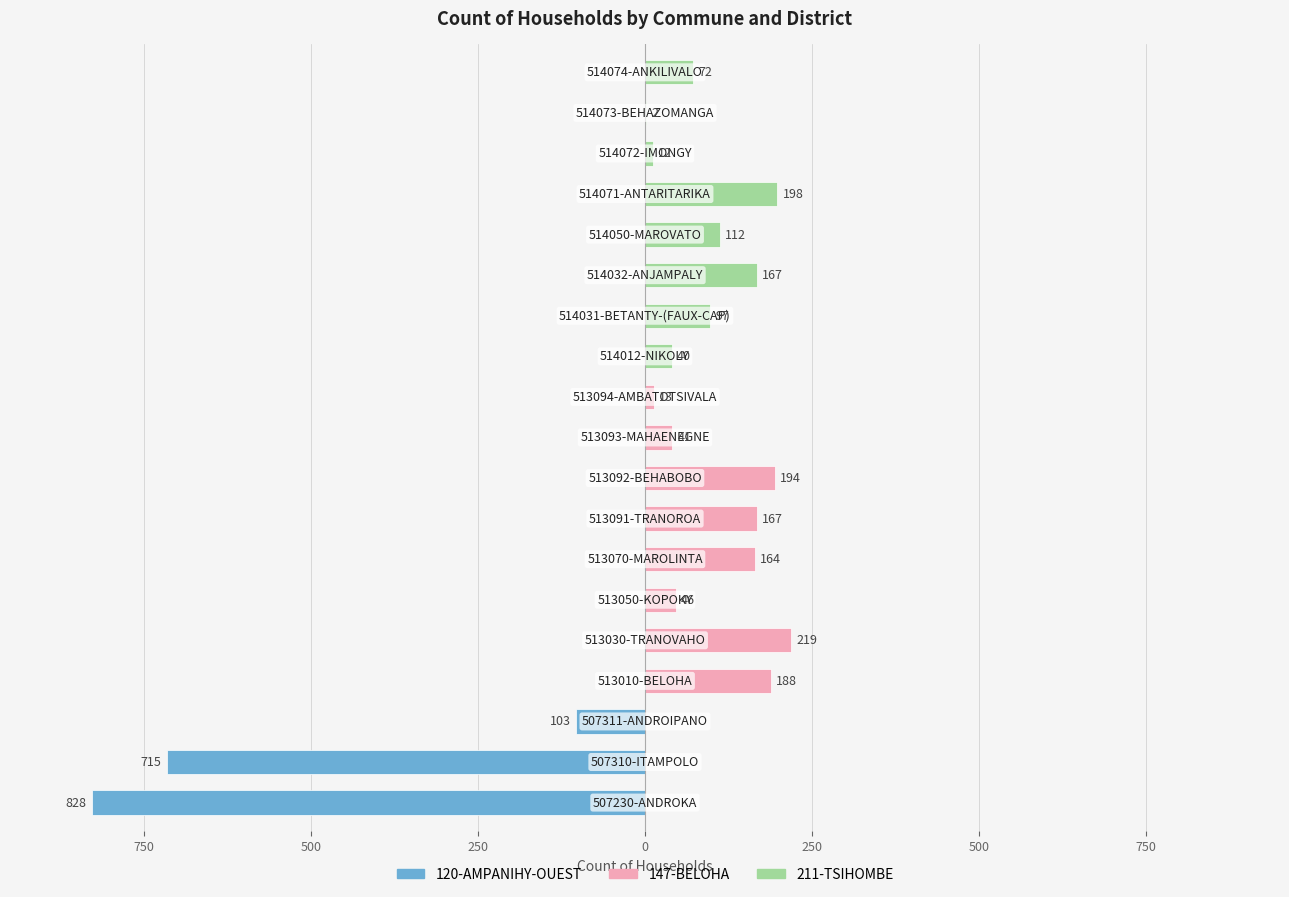

What is the smallest value displayed?

-828